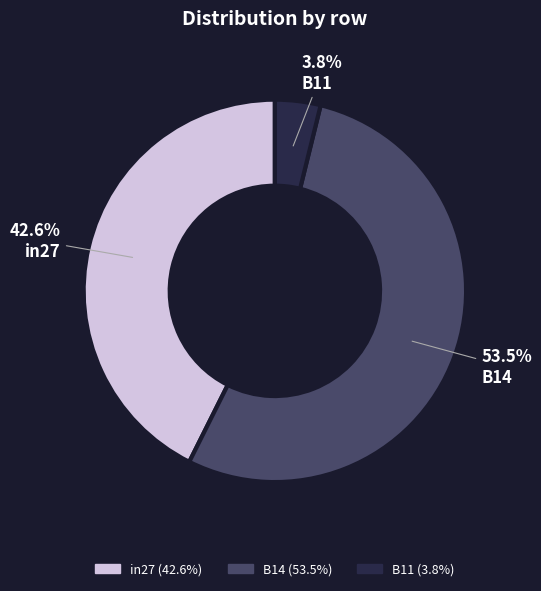

To the nearest percent, what is the combined percentage of B11 and B14?

57%